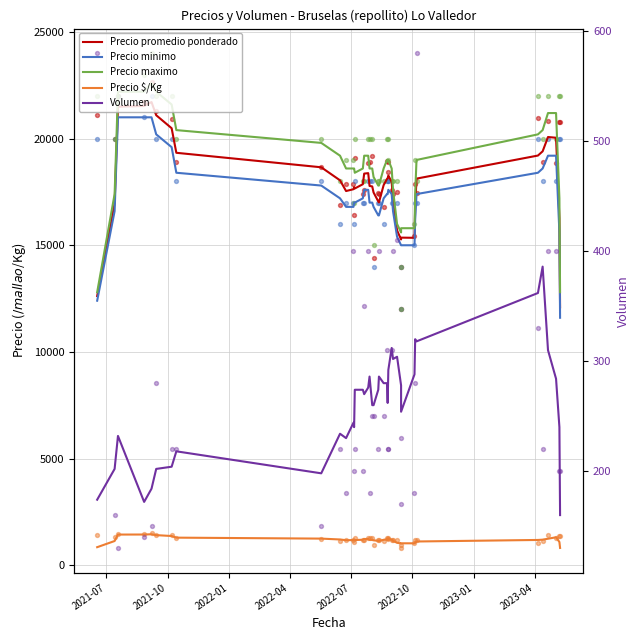

What is the total value across all series at 2022-01?

66362.0